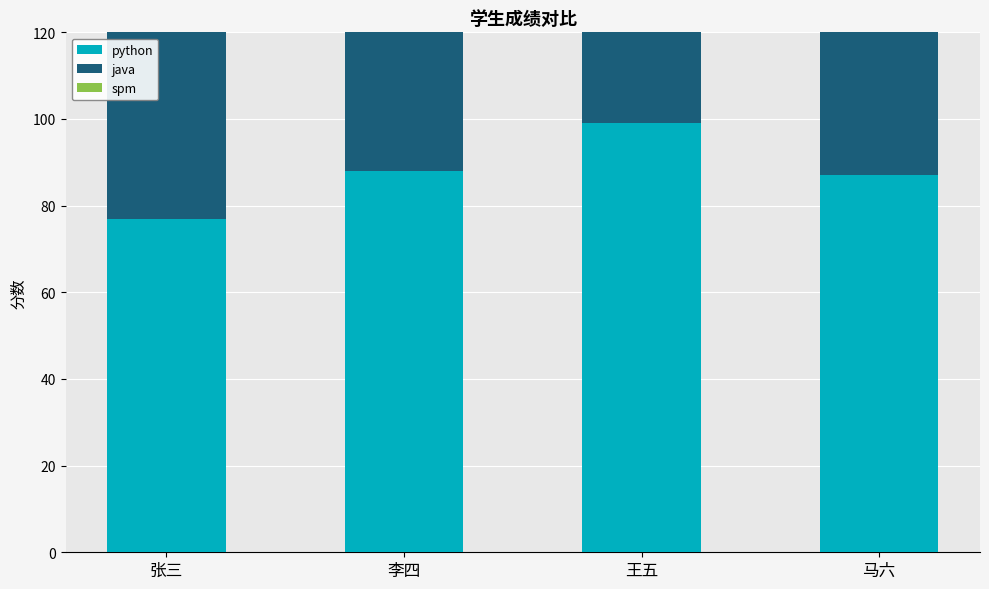

Rank the series by their average value, from lowest to highest.

java, spm, python